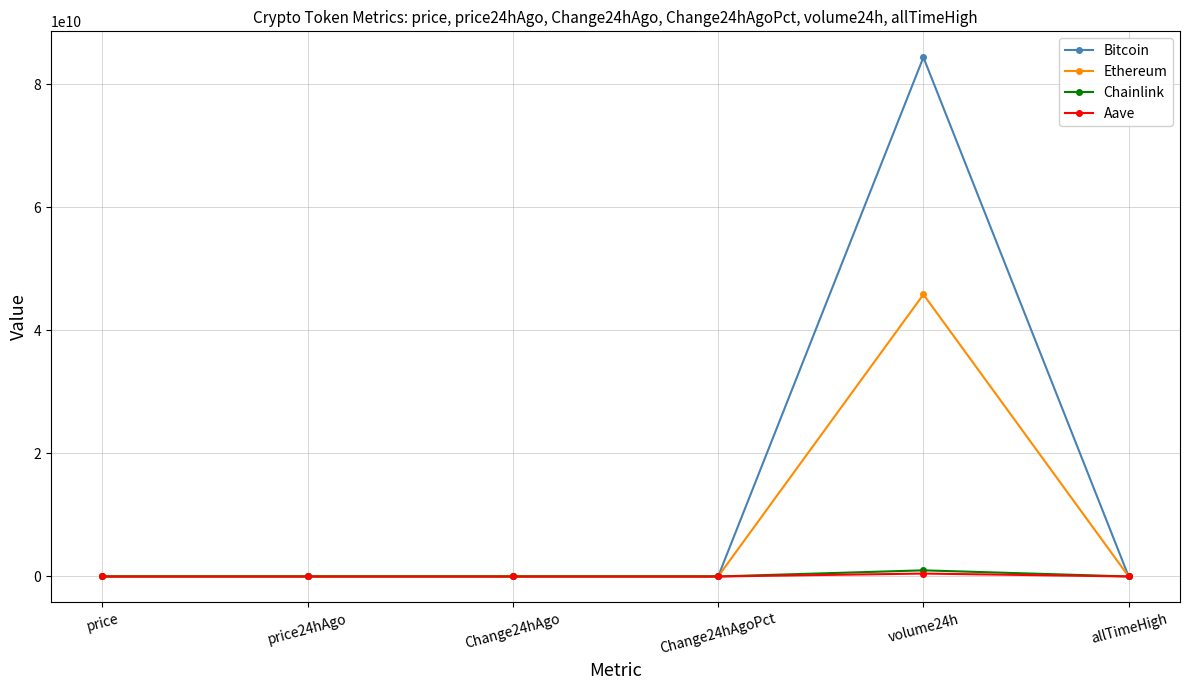

True or false: Aave has more than 2 interior local peaks.

False